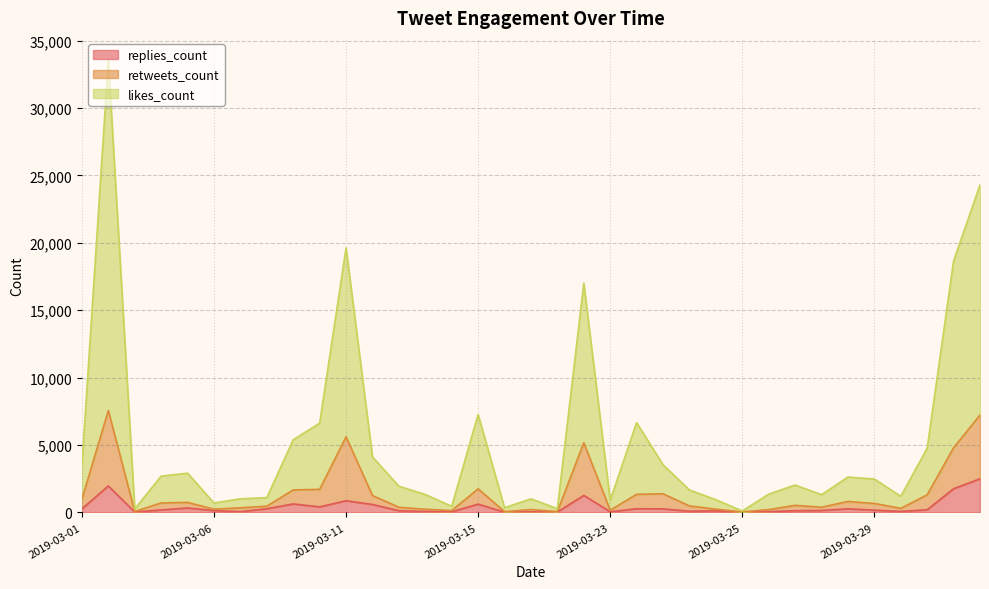

In retweets_count, how many points are lower than both neighbors (excluding endpoints)?

9